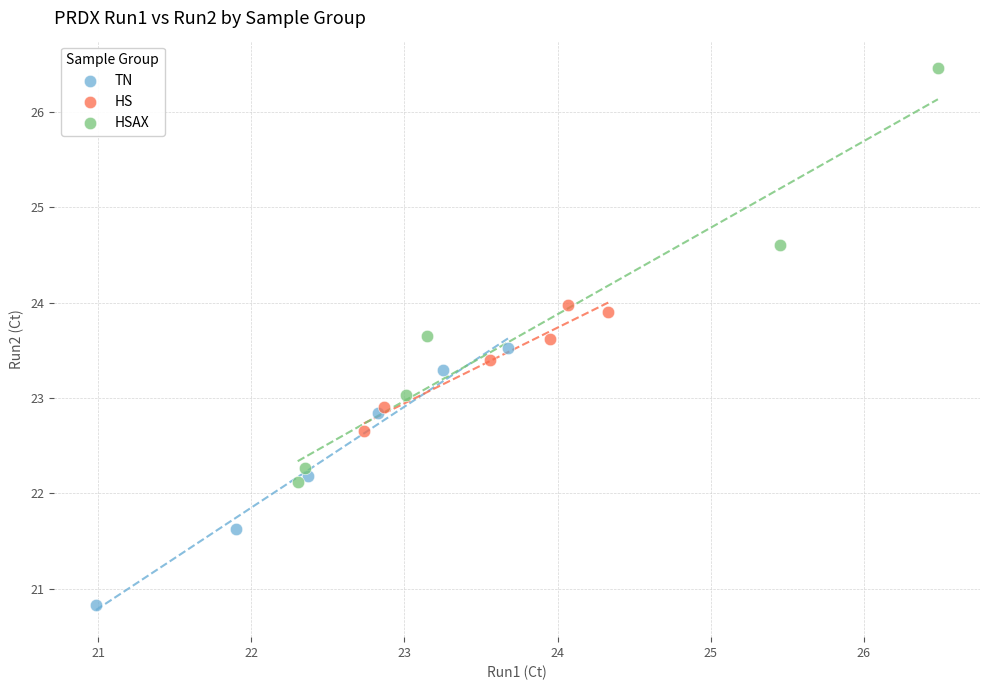

Which series reaches the minimum Y coordinate?

TN